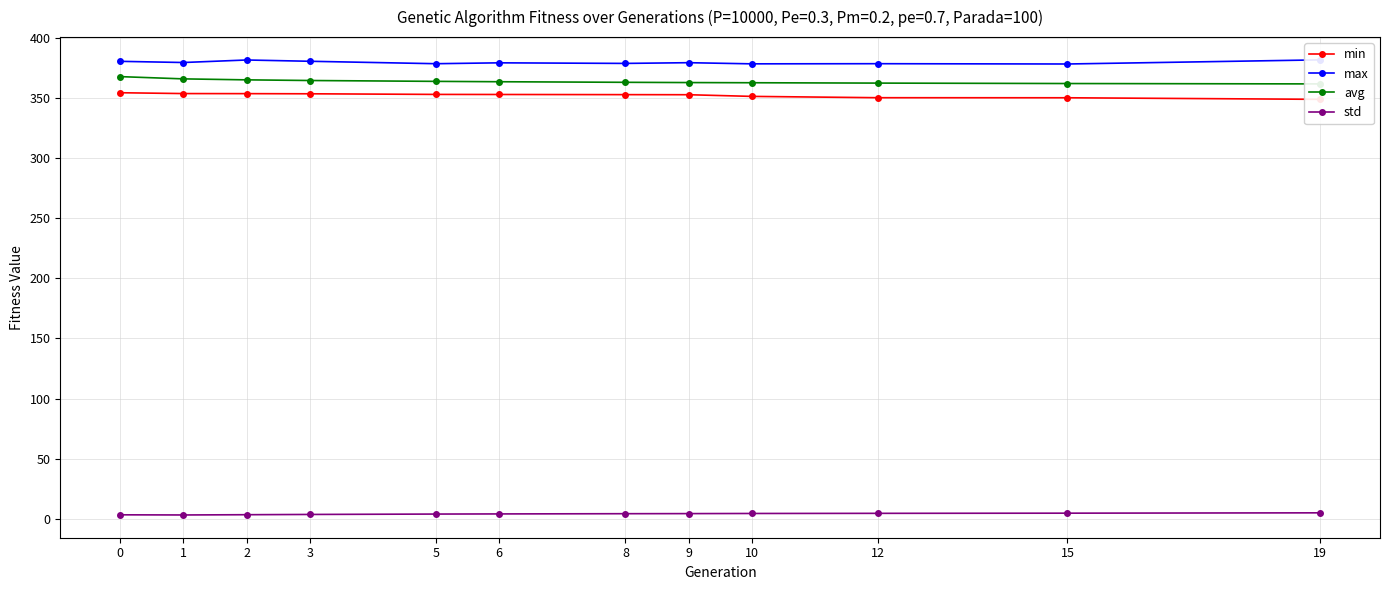

Rank the categories by avg value from lowest to highest.

19, 15, 12, 10, 9, 8, 6, 5, 3, 2, 1, 0